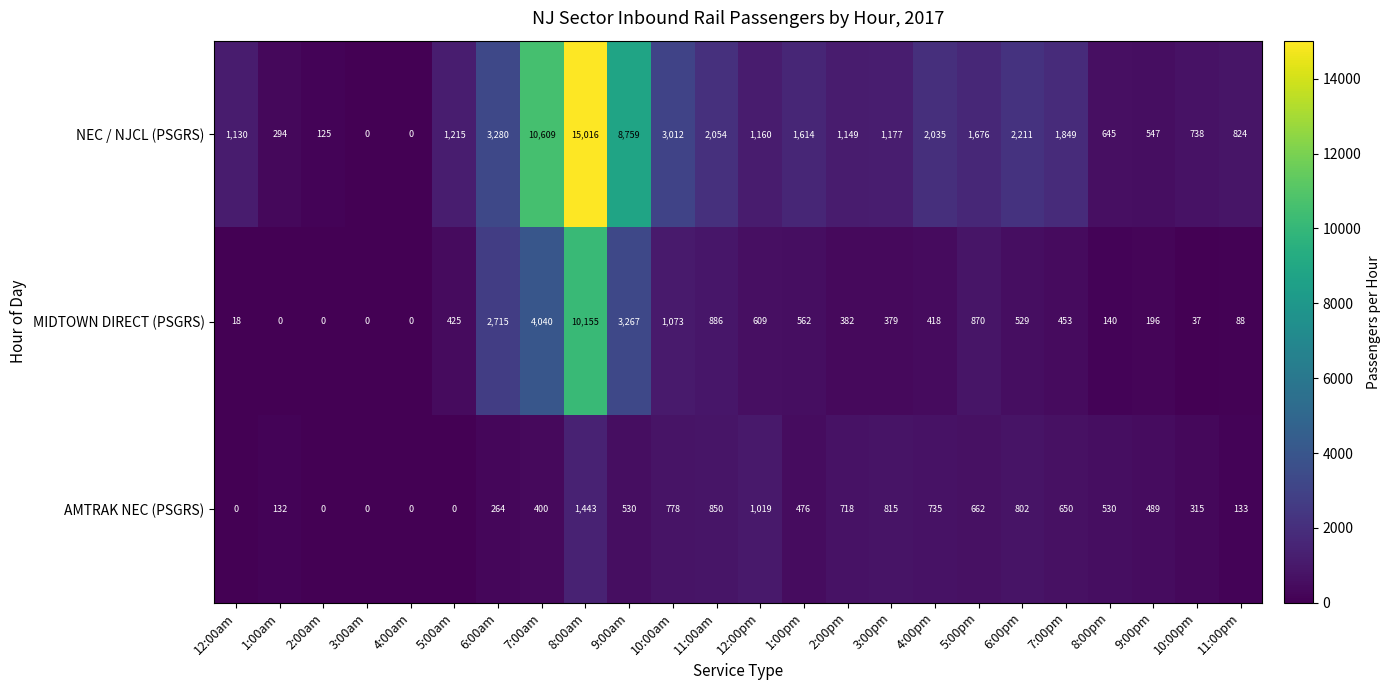

What is the sum of all NEC / NJCL (PSGRS) values?

61119